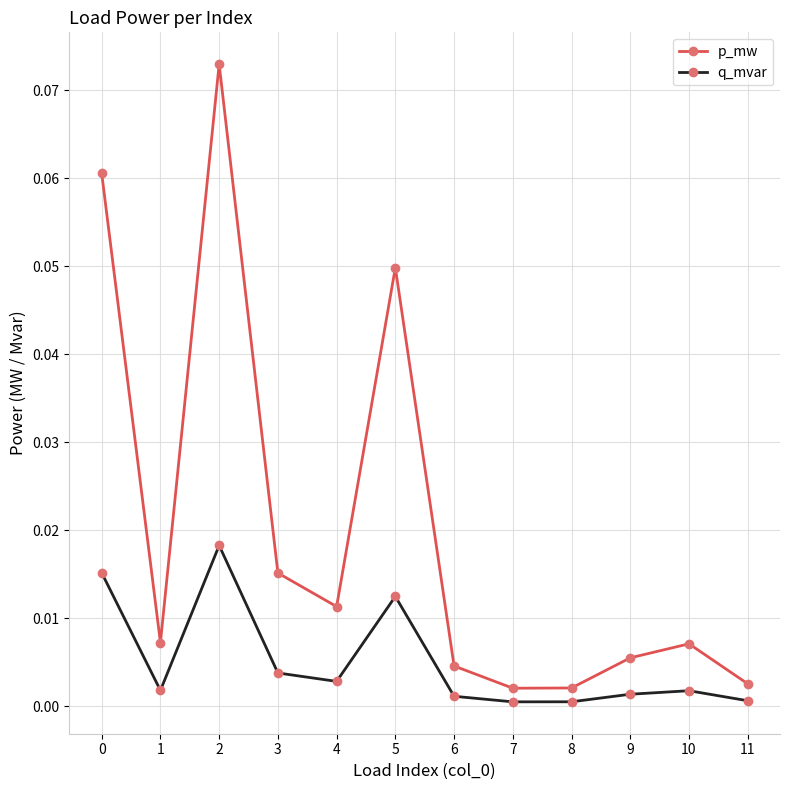

The q_mvar series shows 0.0 at 2. True or false?

True